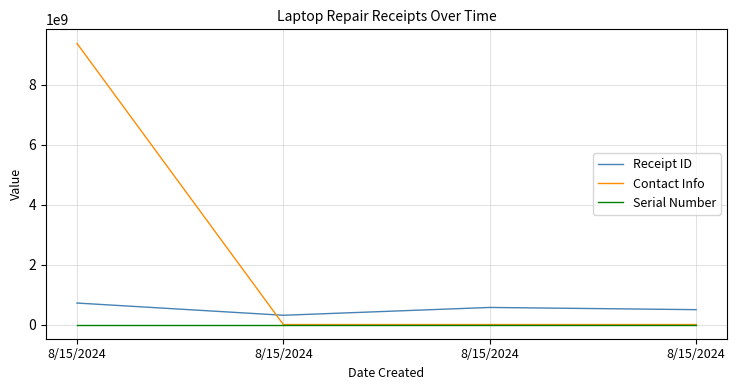

How many times do Receipt ID and Contact Info cross each other?

1